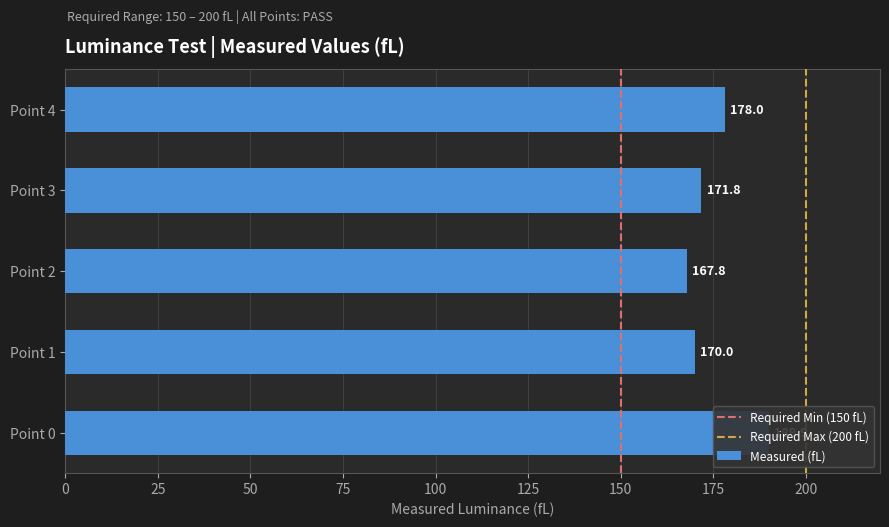

Reading left to right, what are all the values shown in this chart?

189.9	170.0	167.8	171.8	178.0